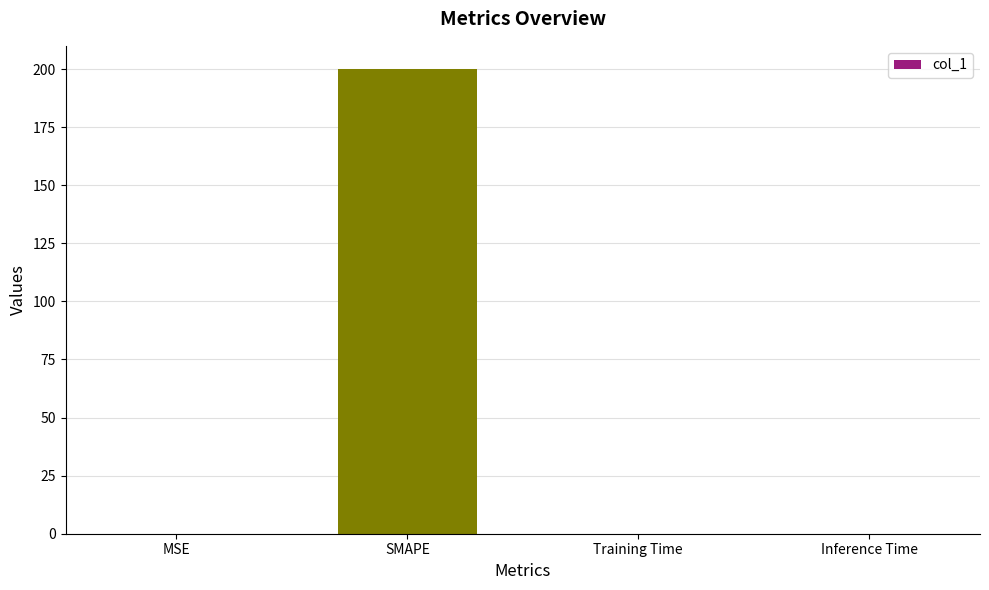

The value at Training Time is 0.0. True or false?

True